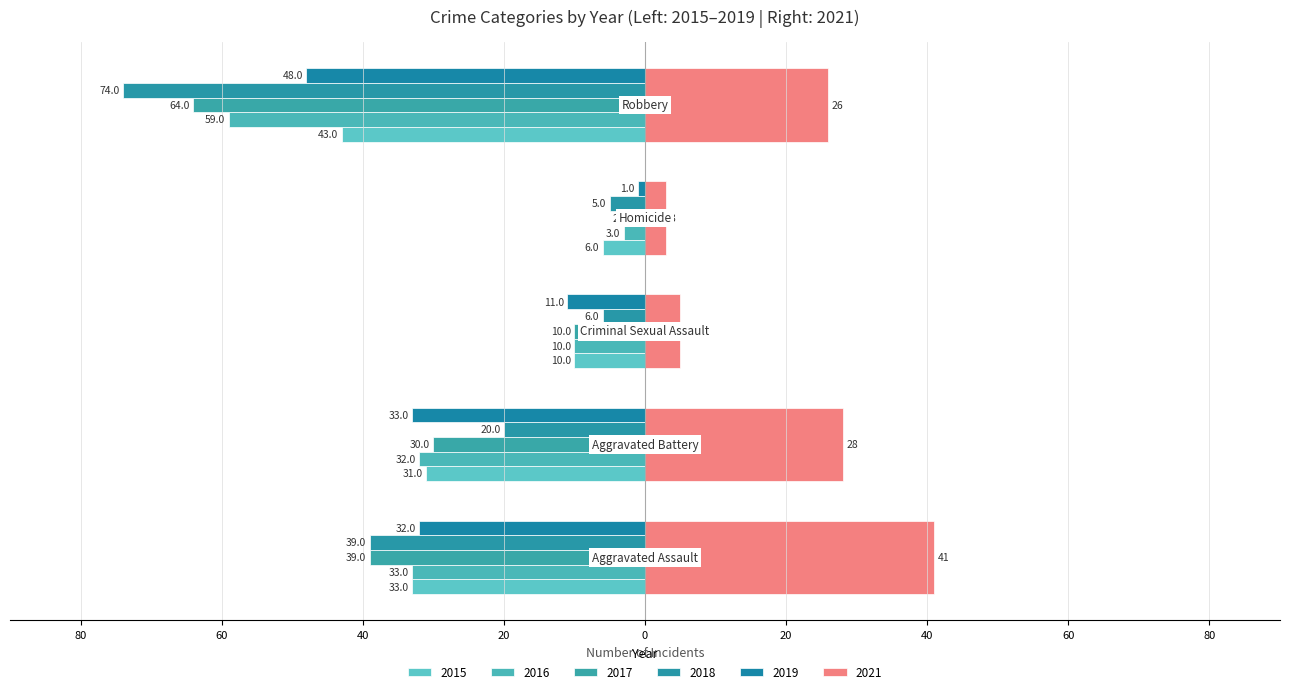

The 2018 series shows -39 at Aggravated Assault. True or false?

True